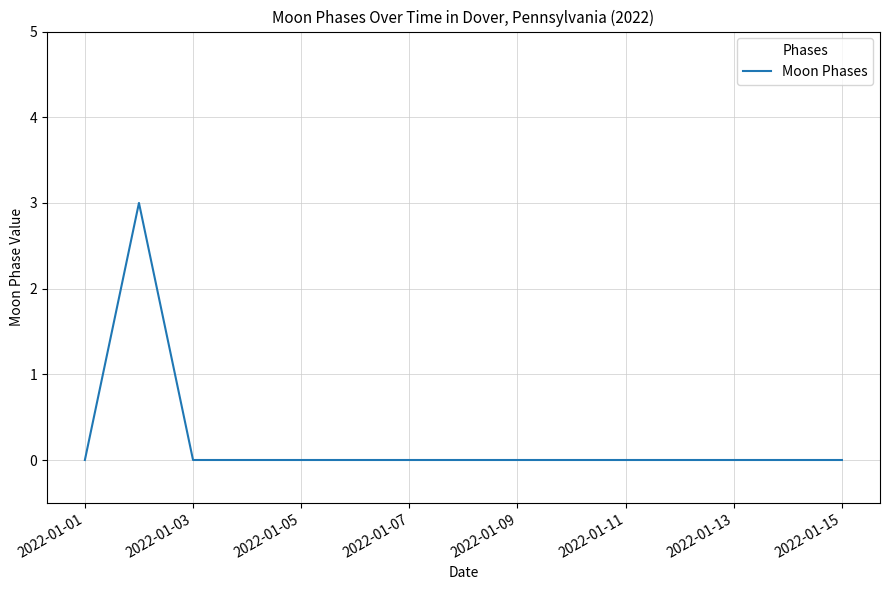

Does the chart display data point markers on the line(s)?

No